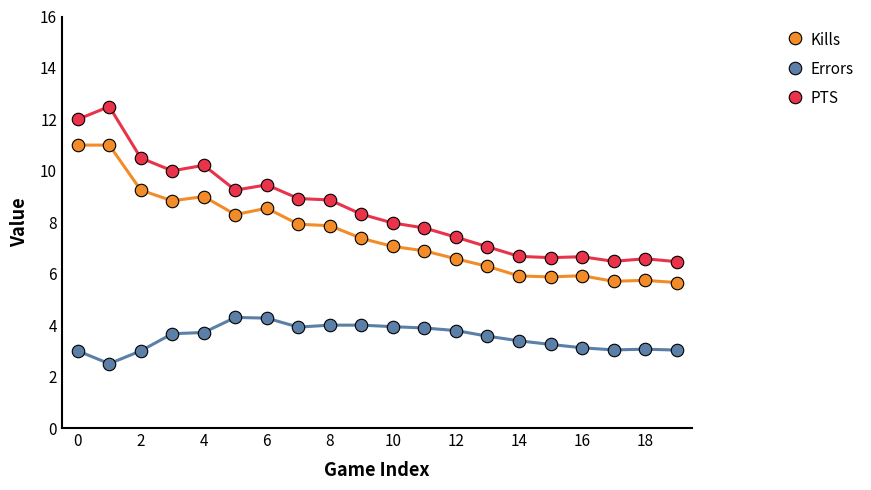

Does the chart have visible grid lines?

No